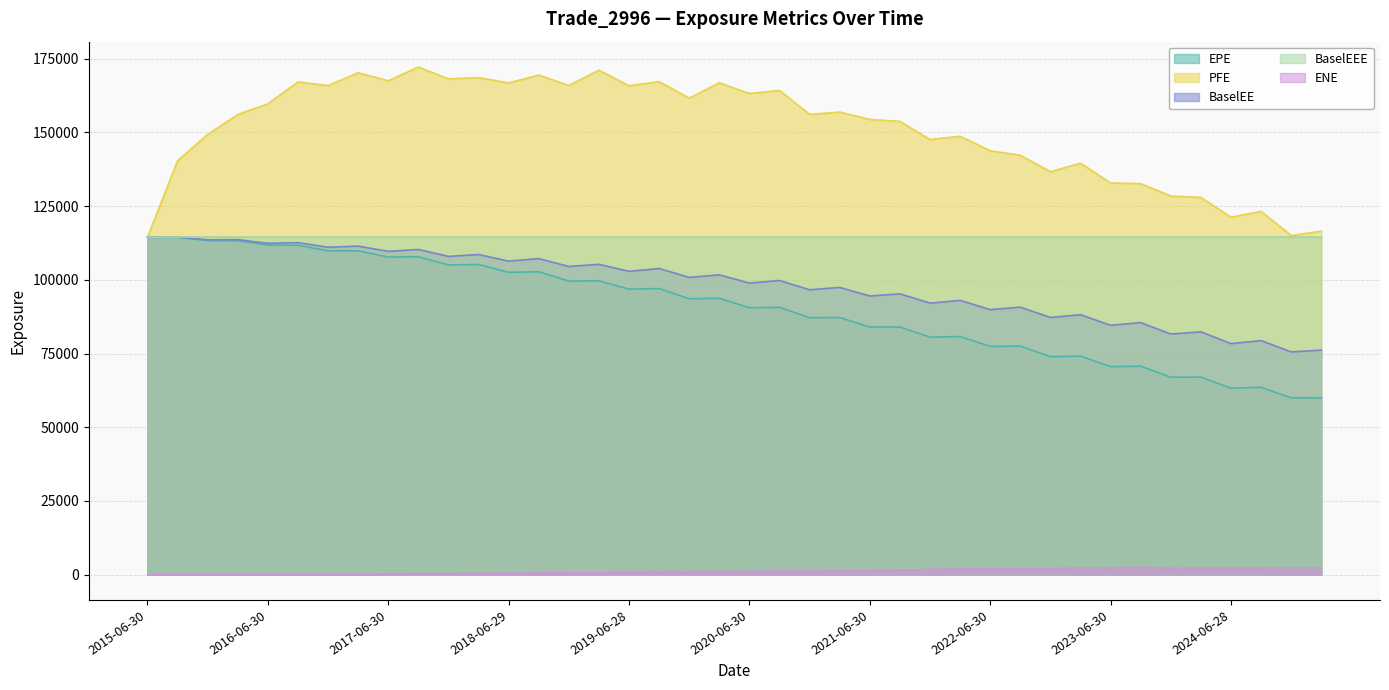

What is the difference between the second highest and minimum values in the ENE series?

2285.9